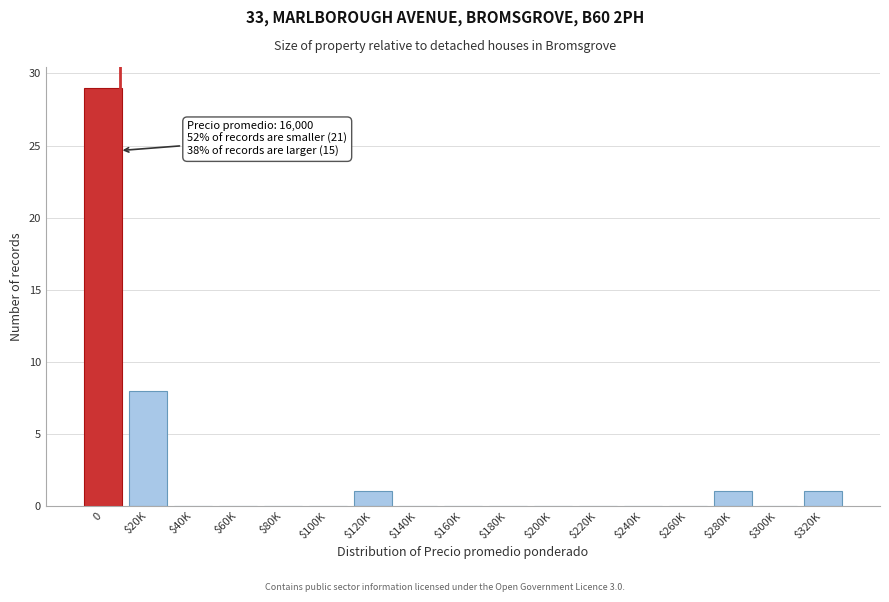

The chart shows a value of 19 at $100K. True or false?

False